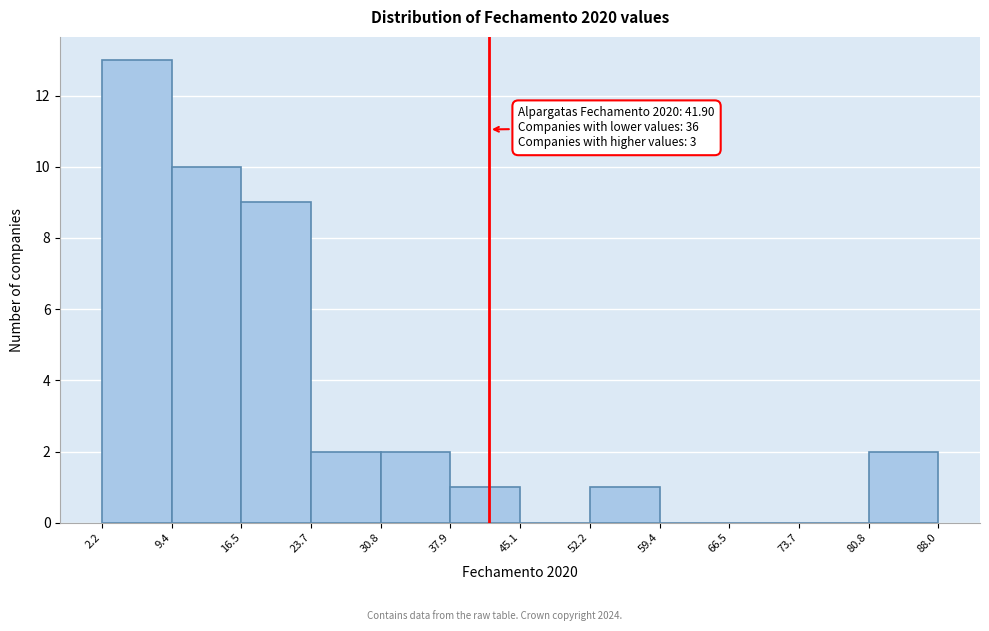

Which range on the x-axis has the tallest bar?

2.2 to 9.4